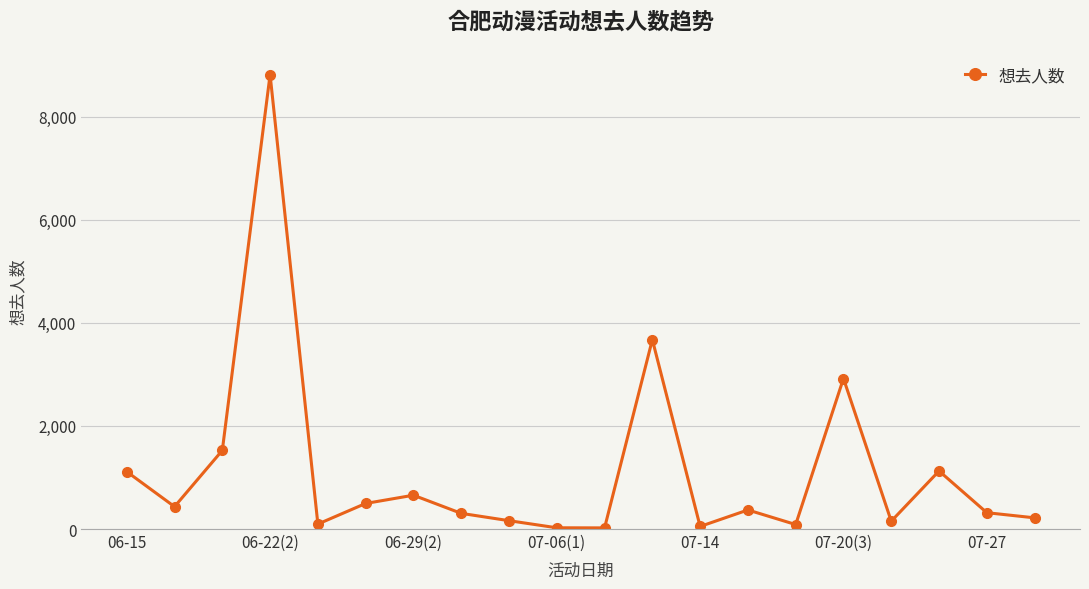

How many lines are shown in the chart?

1